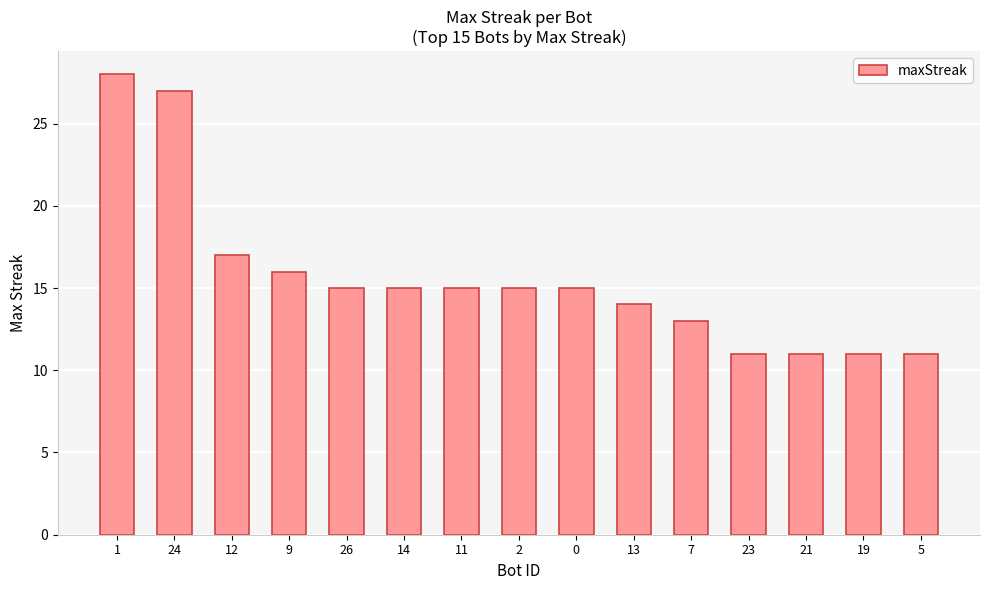

Count the number of data series in this chart.

1